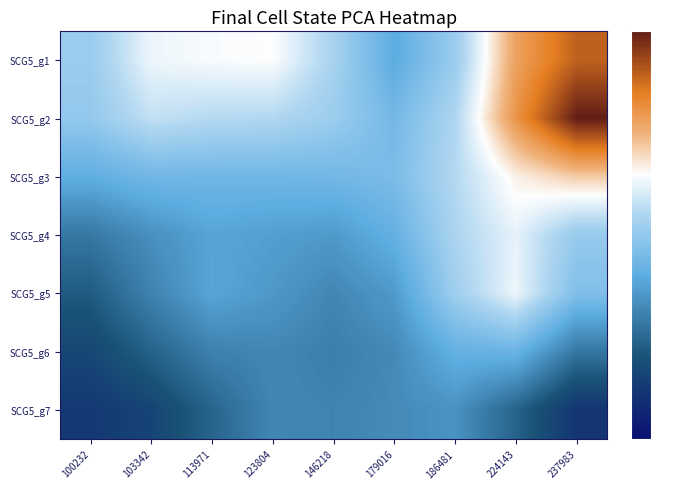

Which has a higher value, 186481 or 113971?

113971